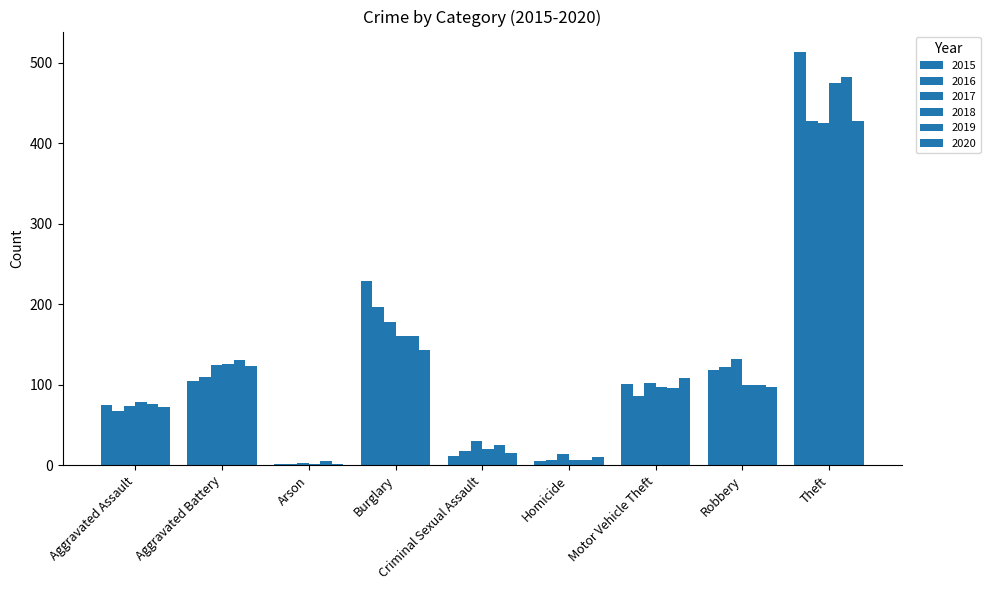

How many data points does each series have?

9